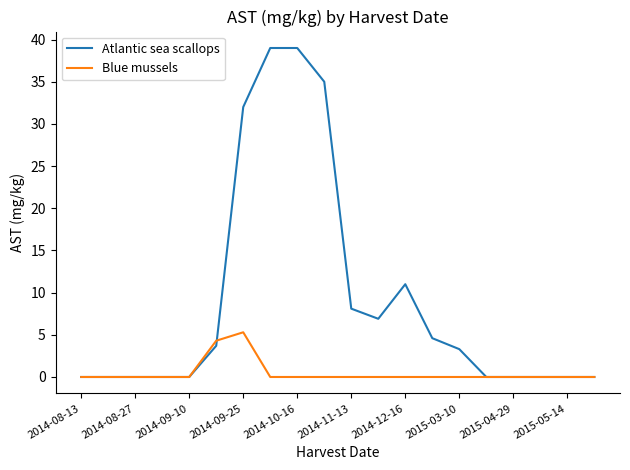

Is this an area chart (filled region under the line)?

No